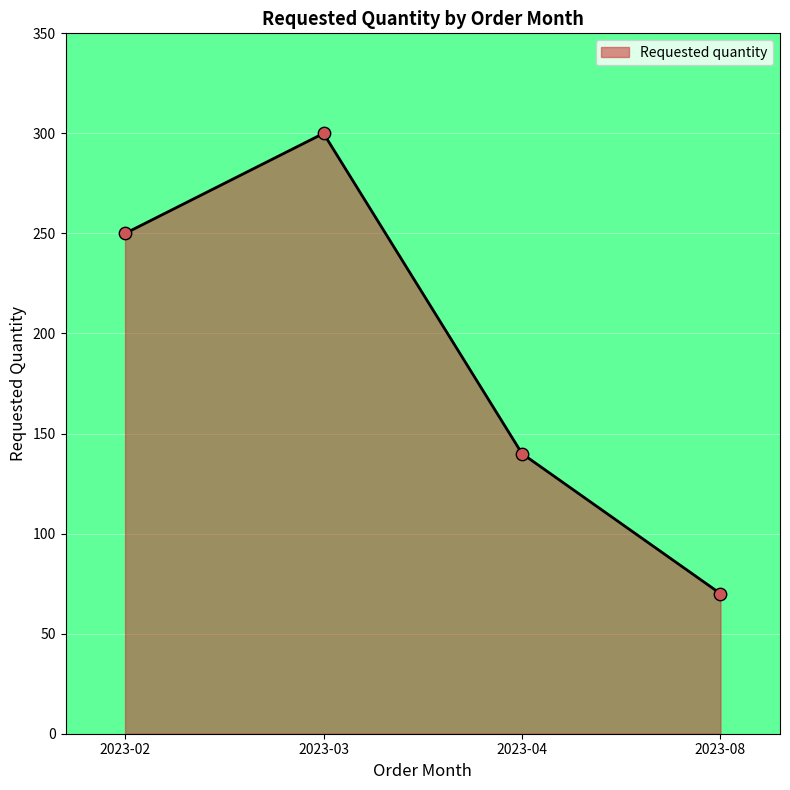

What is the change in value from 2023-03 to 2023-04?

-160